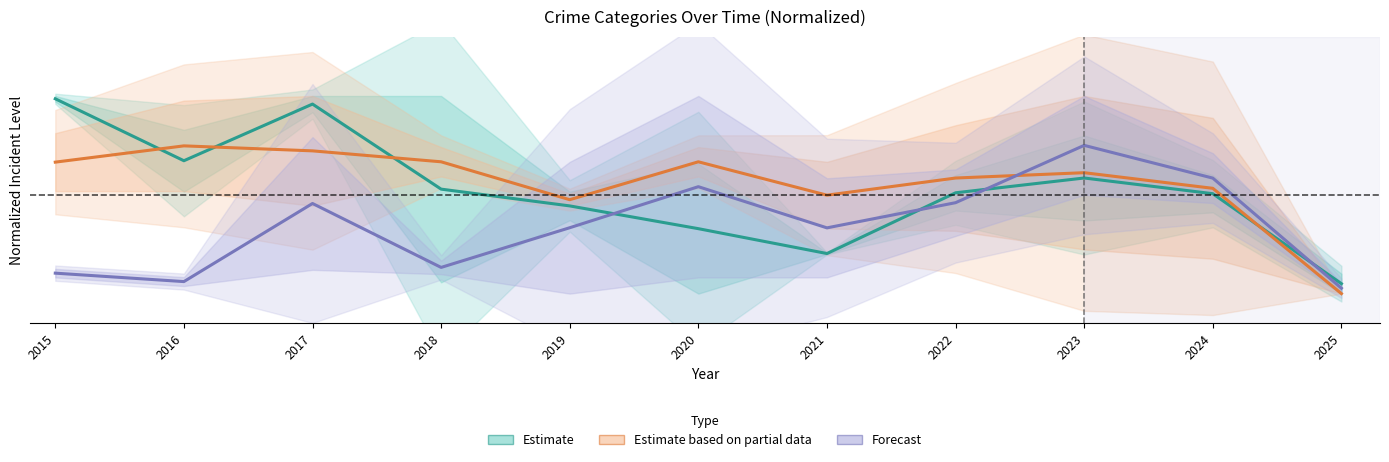

What is the difference between the second highest and minimum values in the Estimate series?

0.9